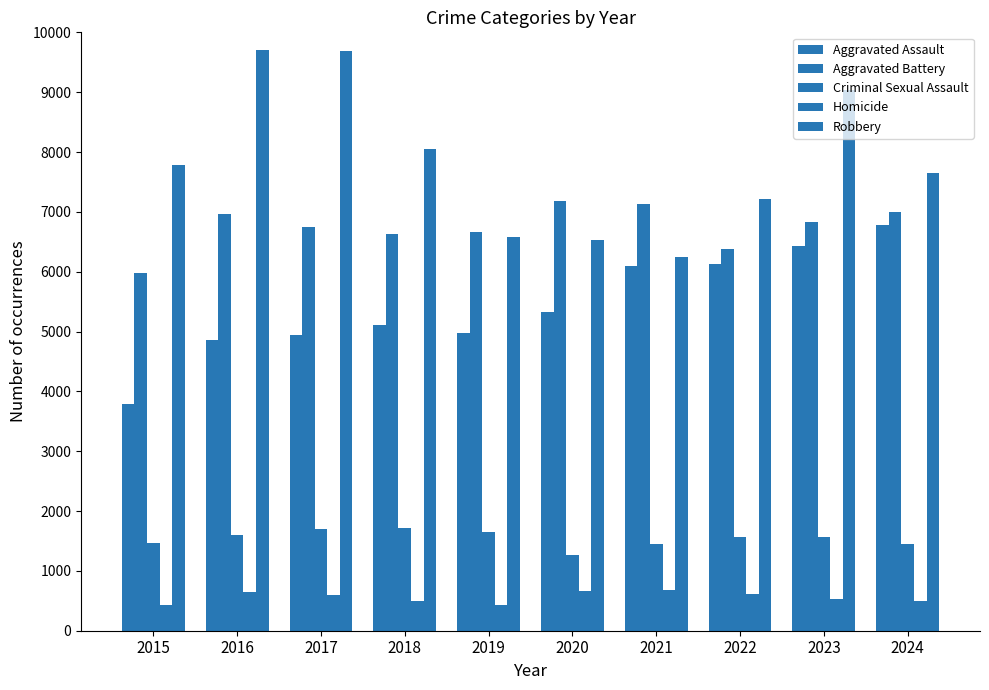

Where does the Criminal Sexual Assault series first go above 1564?

2016